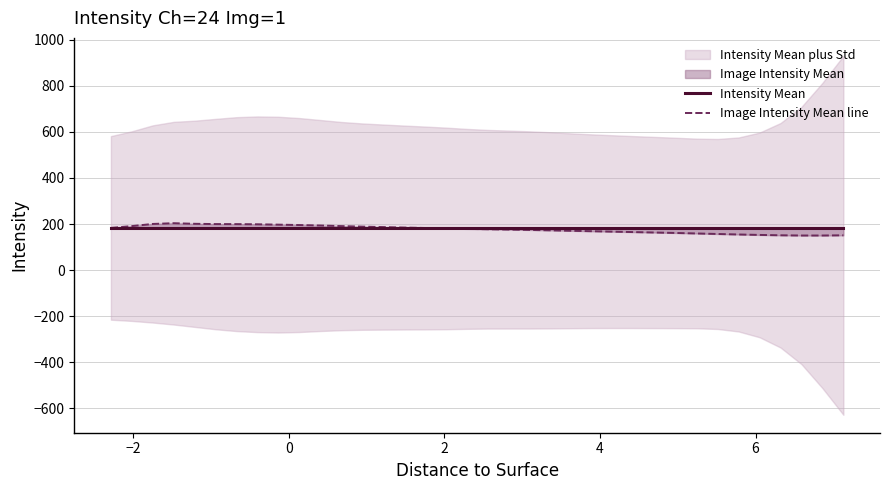

True or false: Image Intensity Mean line and Intensity Mean intersect in this chart.

True